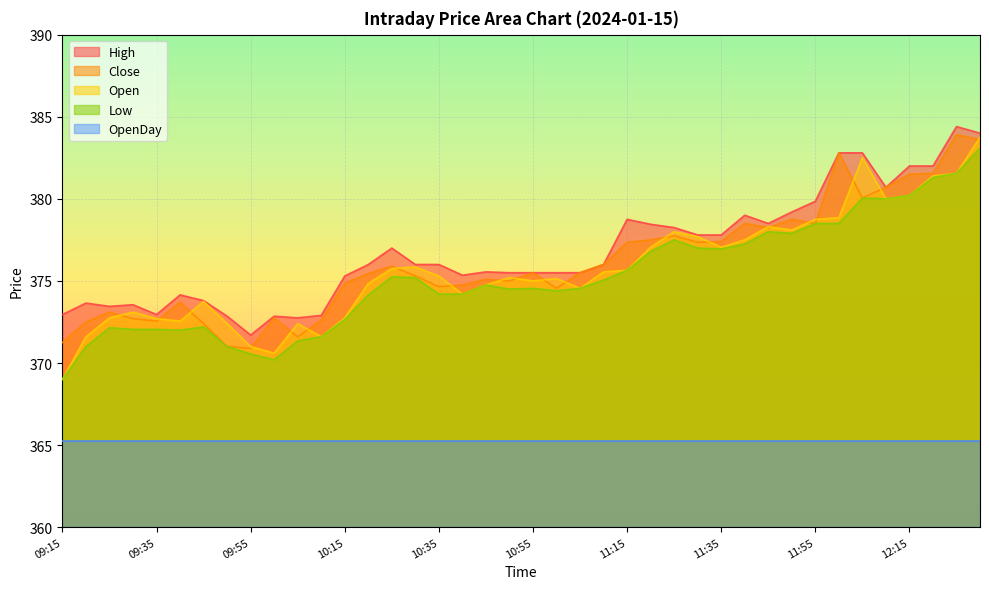

True or false: OpenDay and Open cross at least once.

False